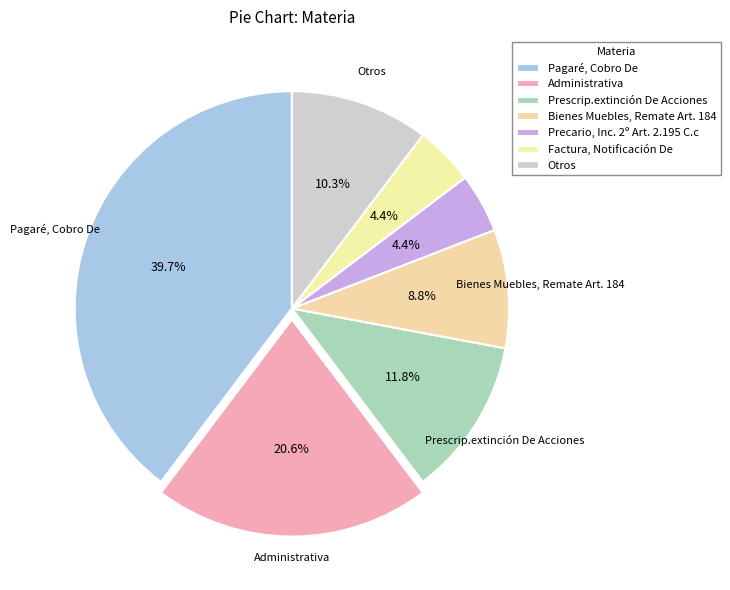

Count the number of slices in the pie.

7